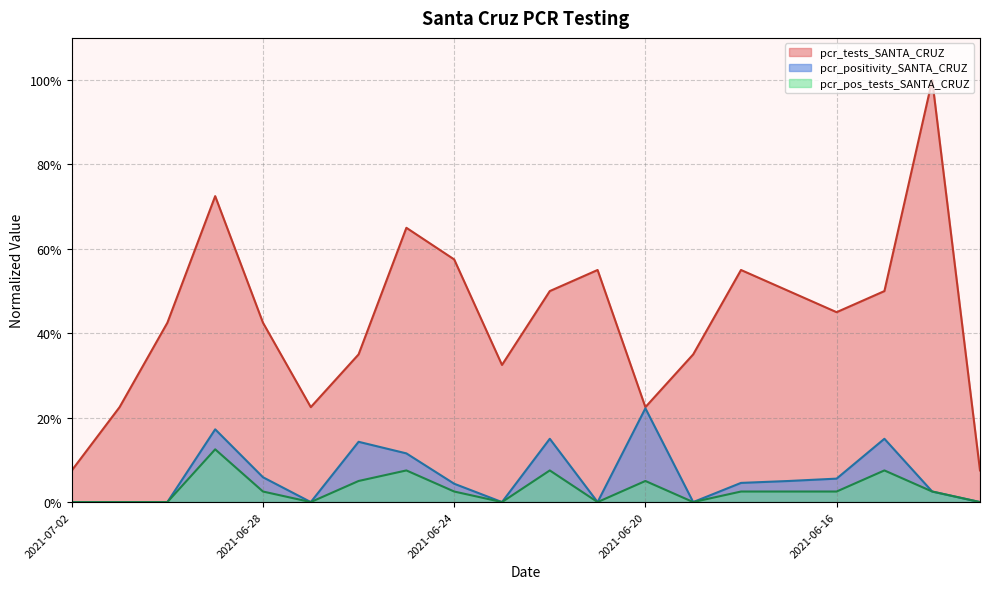

Which category has the highest value in the pcr_pos_tests_SANTA_CRUZ series?

2021-06-29